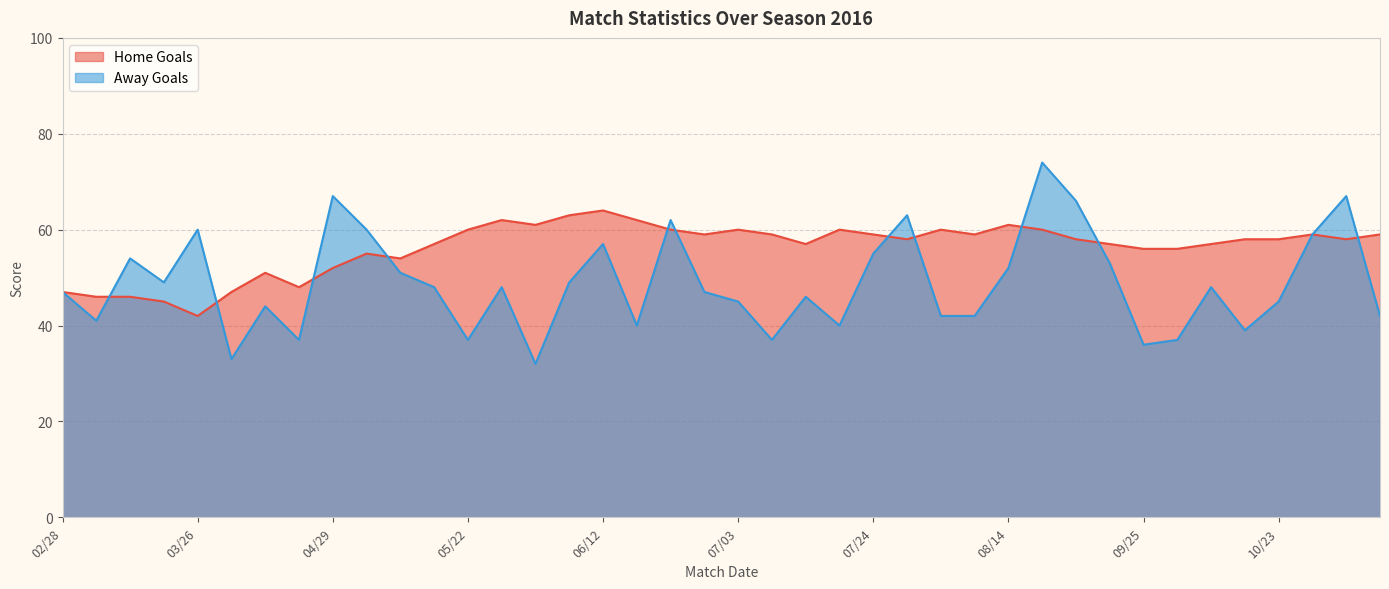

What is the spread (max minus min) of values at 06/29?

12